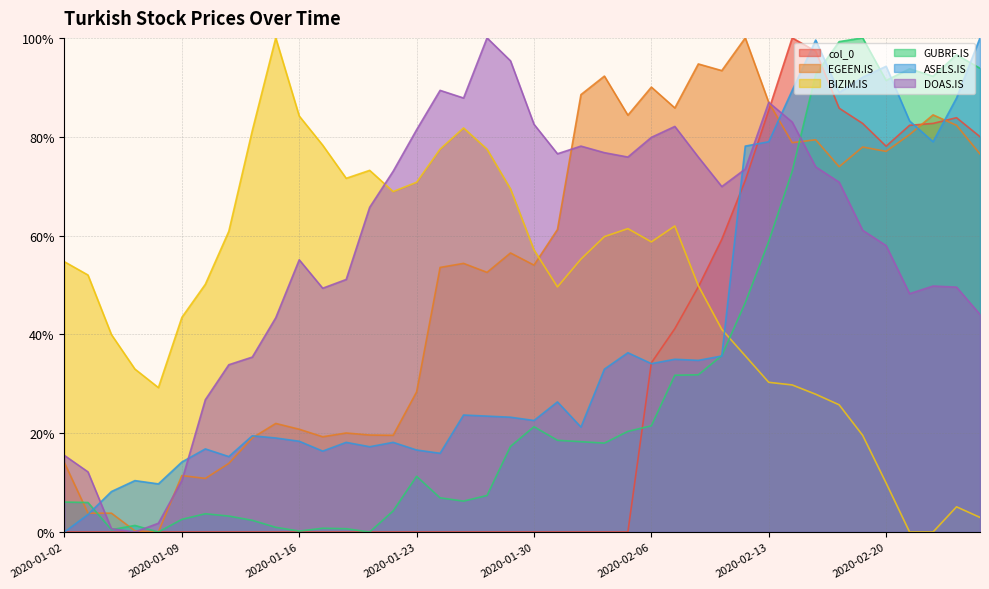

Which label corresponds to the largest value in the chart?

2020-02-14